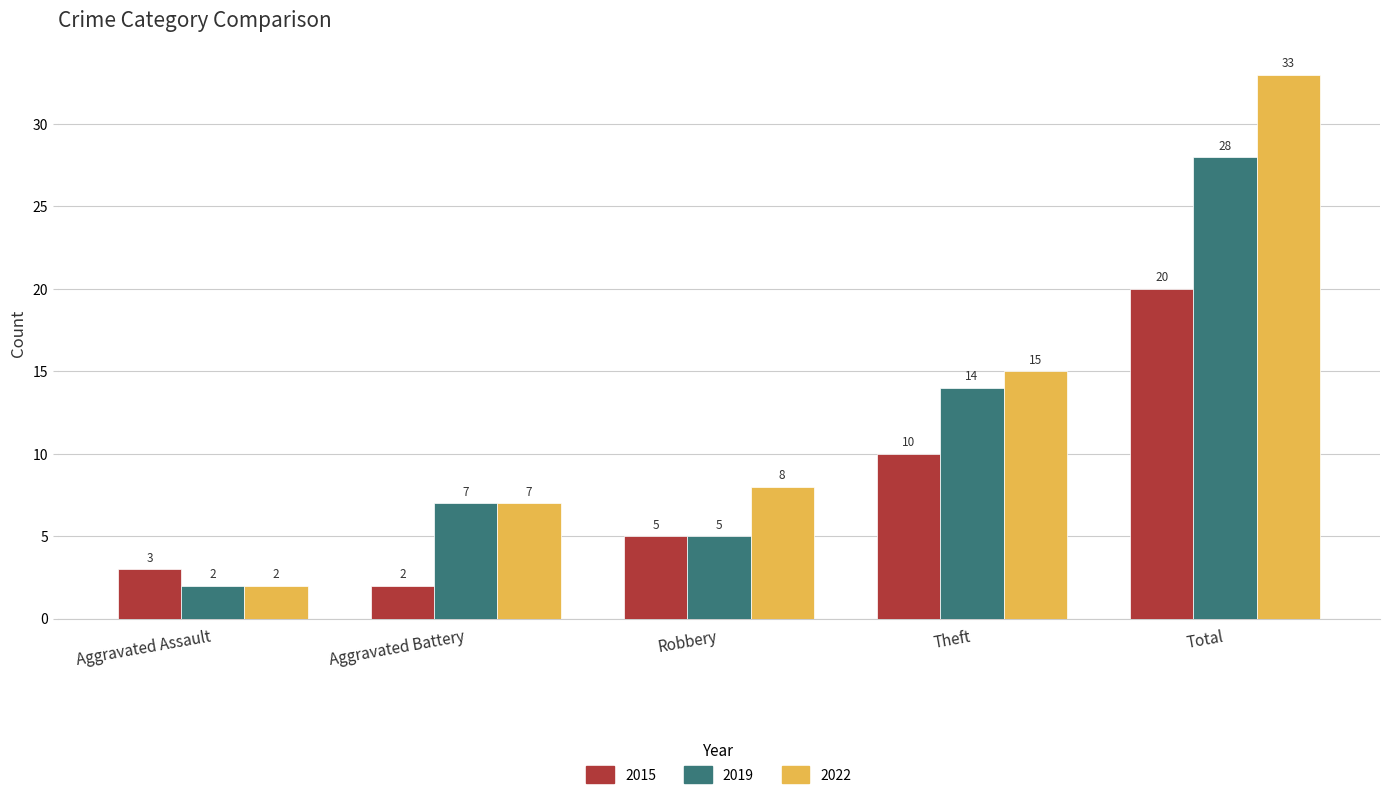

Where is 2022 nearest to the value 17?

Theft